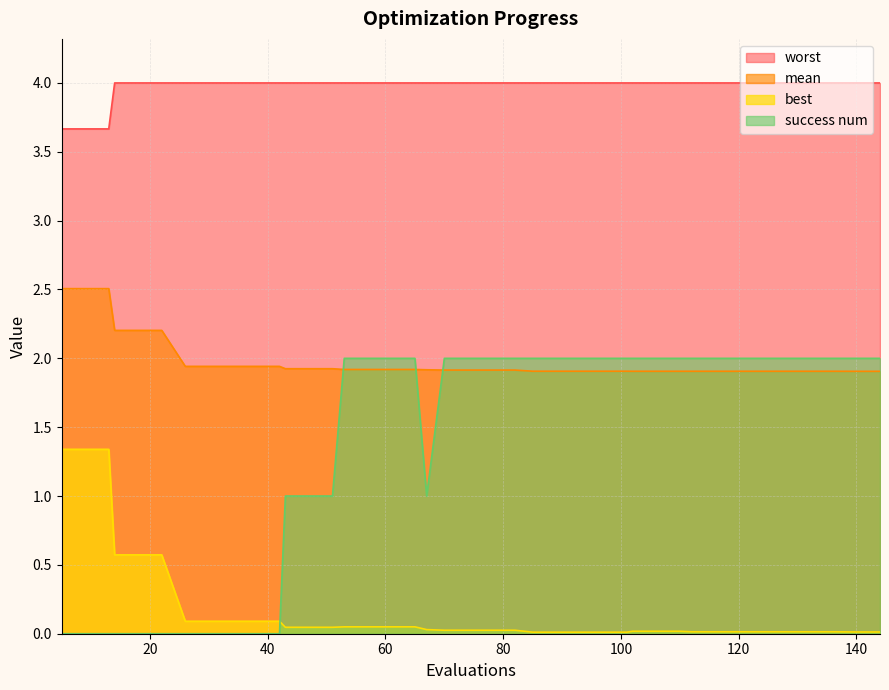

List the series in order of their overall mean, lowest first.

best, success num, mean, worst